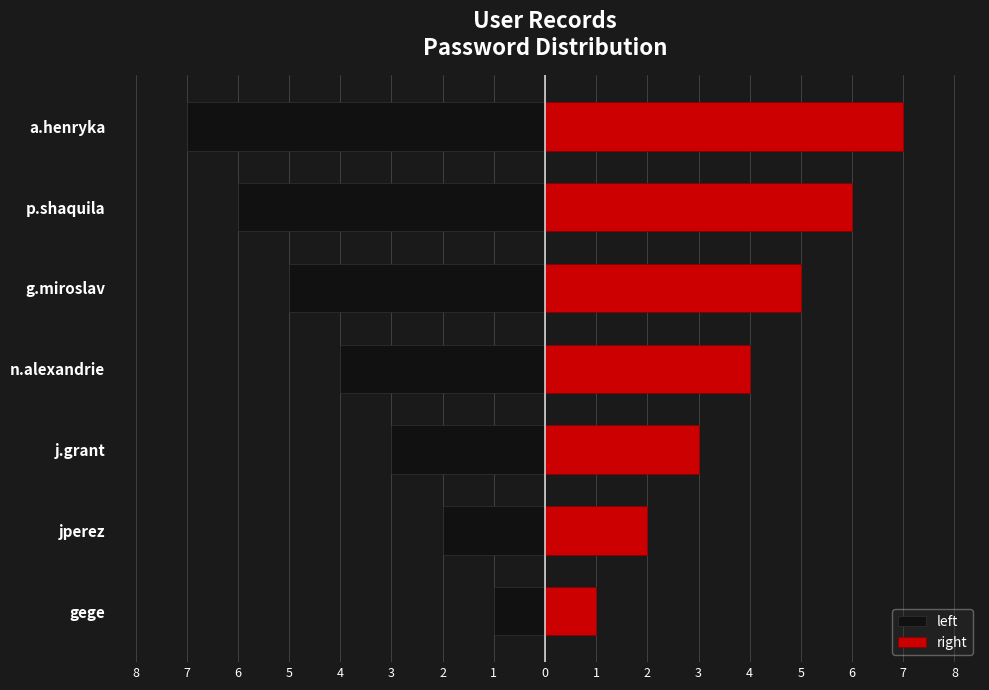

What are all the series names shown in the legend?

left, right